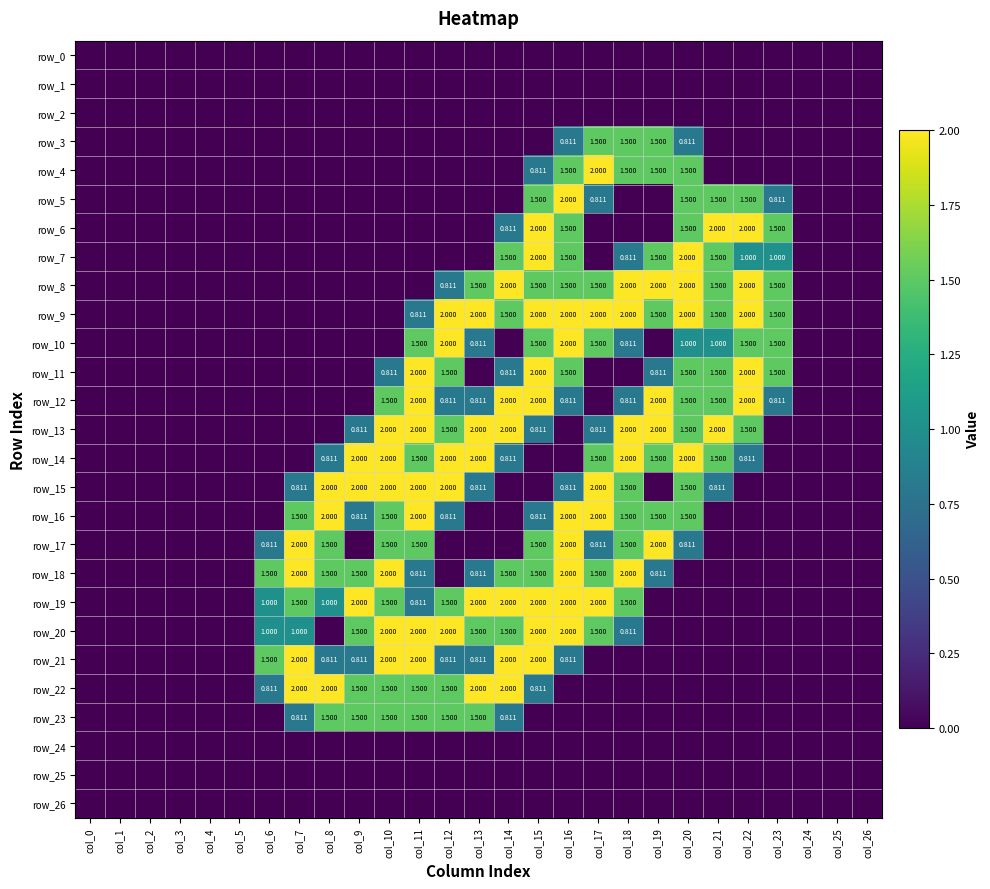

Read the row_11 value at col_11.

2.0